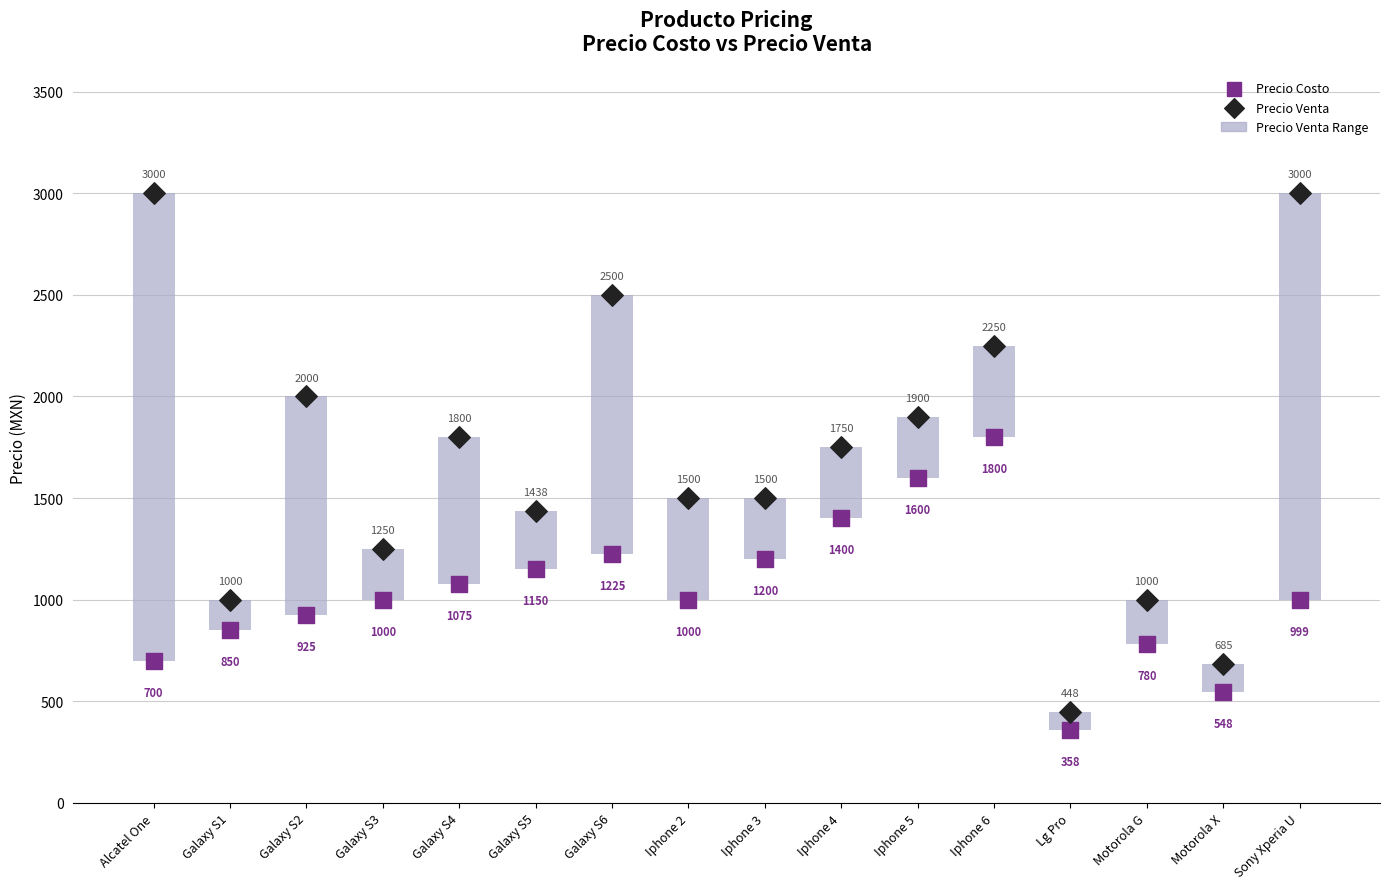

Which series has the largest total across all categories?

Precio Venta